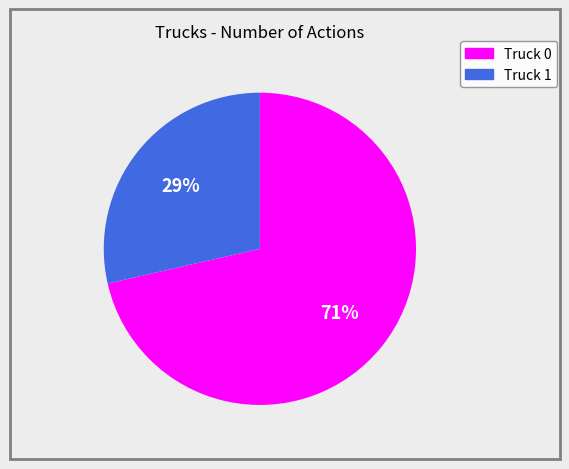

Which category has the biggest portion of the pie?

Truck 0